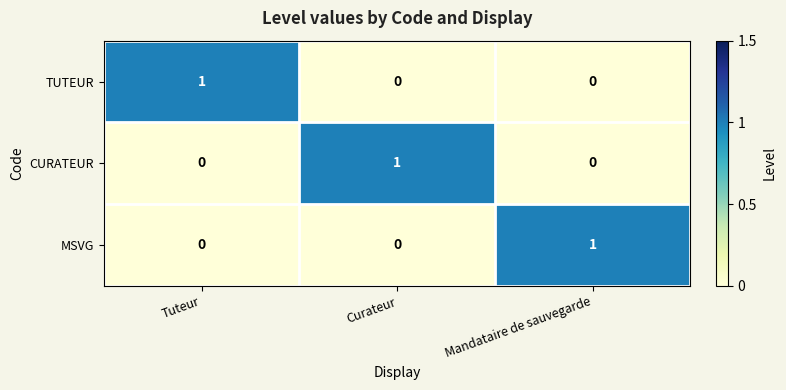

At how many categories does at least one series exceed 0?

3